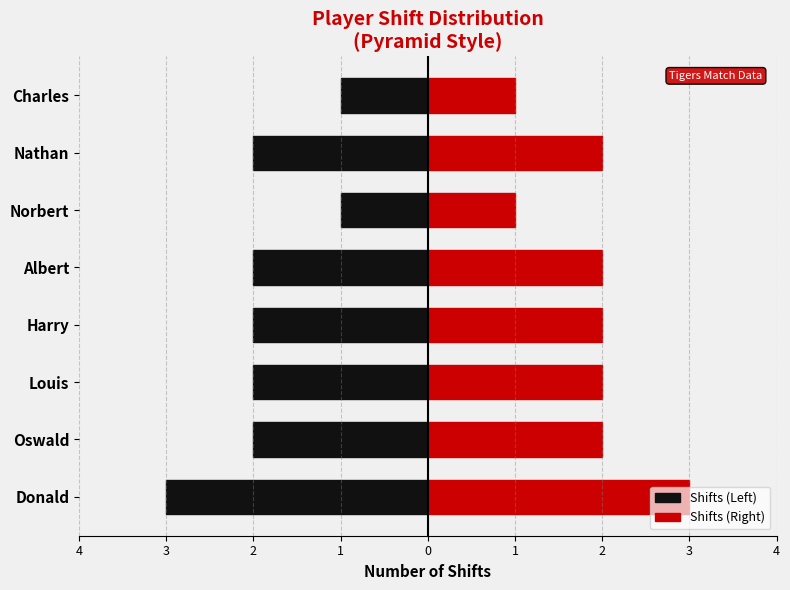

At Louis, list the series in order from largest to smallest.

Shifts (Right), Shifts (Left)